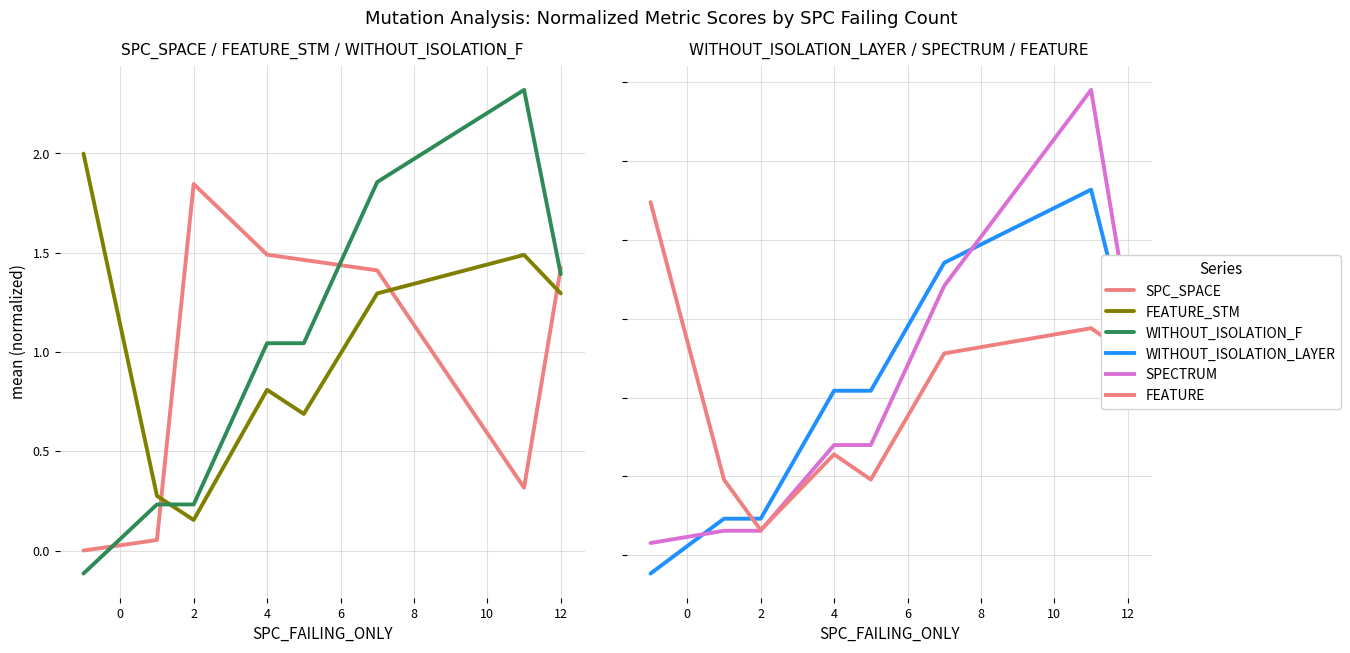

List the series in order of their peak value, lowest first.

SPC_SPACE, FEATURE_STM, FEATURE, WITHOUT_ISOLATION_F, WITHOUT_ISOLATION_LAYER, SPECTRUM